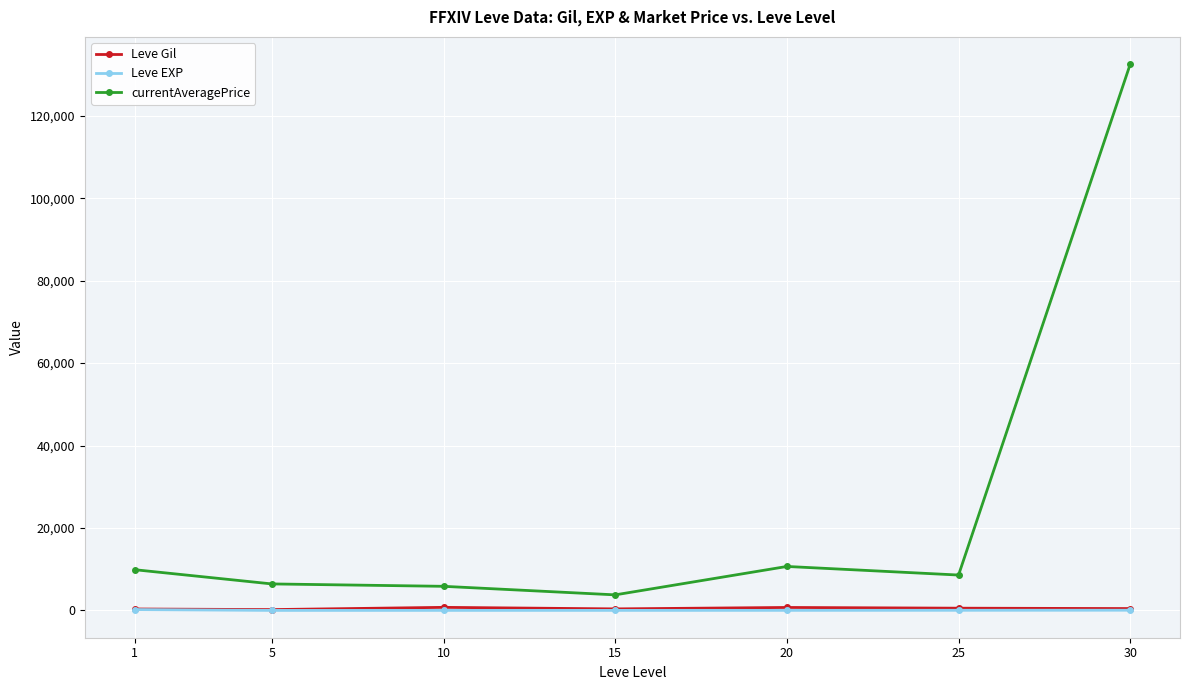

Where does the Leve Gil series first go above 452?

10